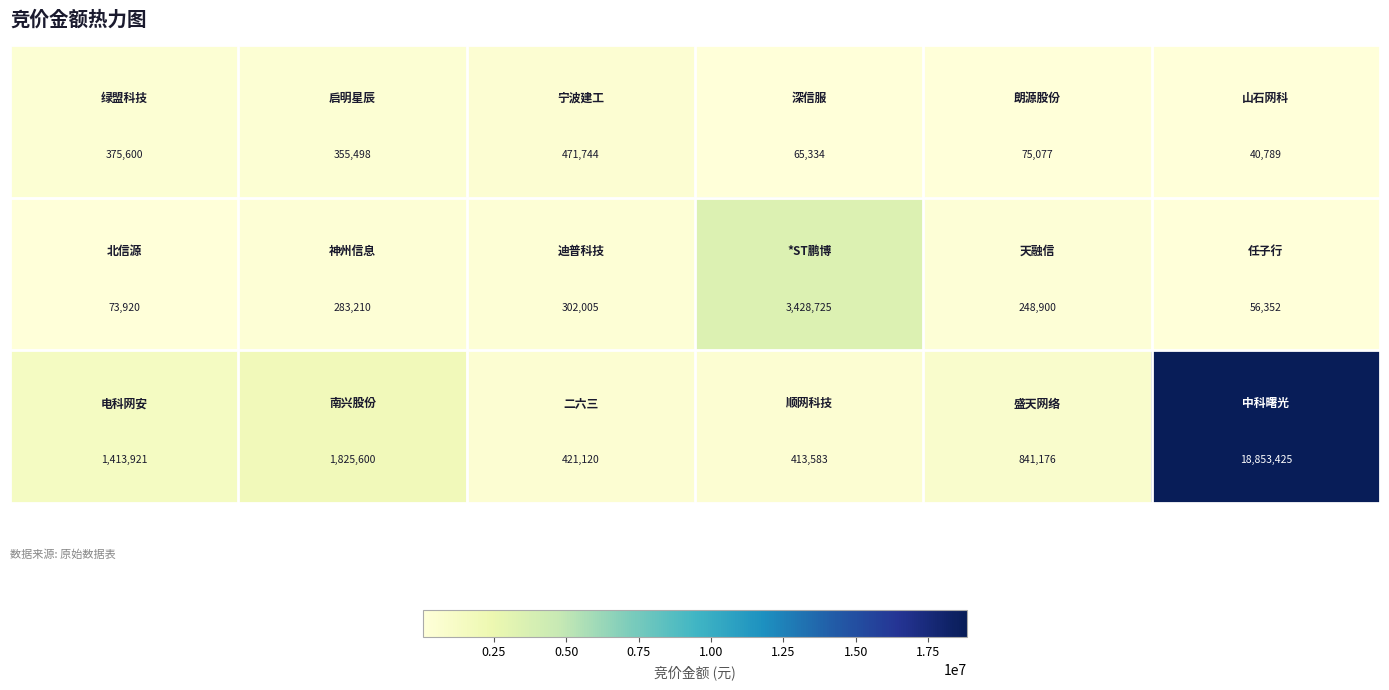

What is the smallest value displayed?

40789